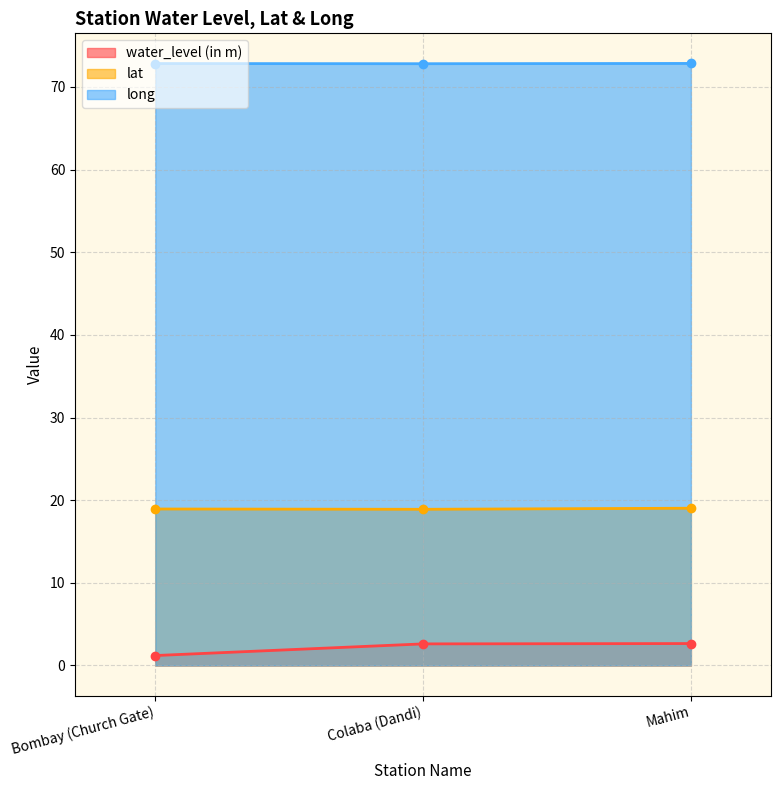

How many lines are shown in the chart?

3